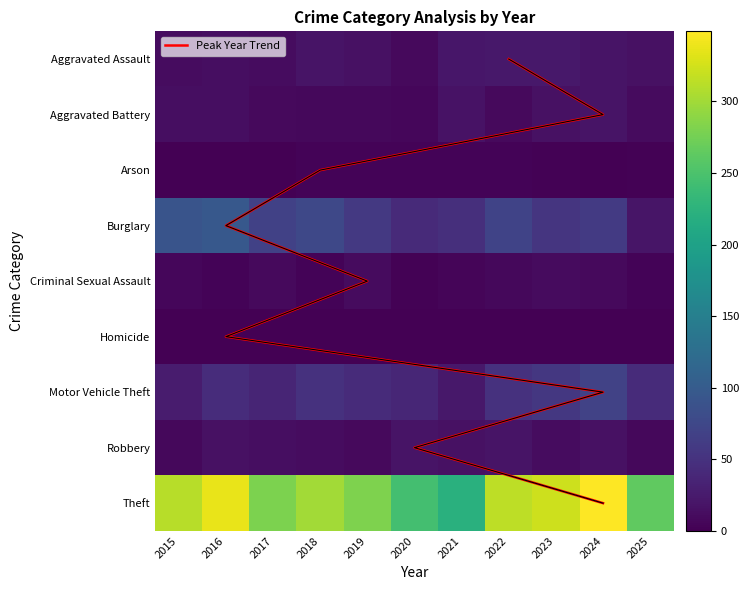

Which series has the largest total across all categories?

Theft